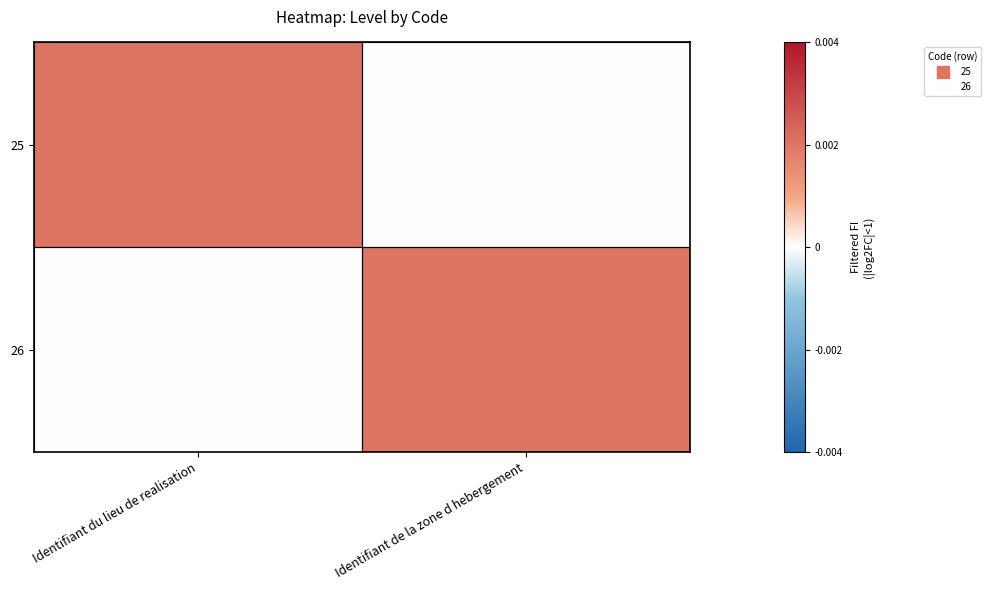

How many distinct data groups are displayed?

2